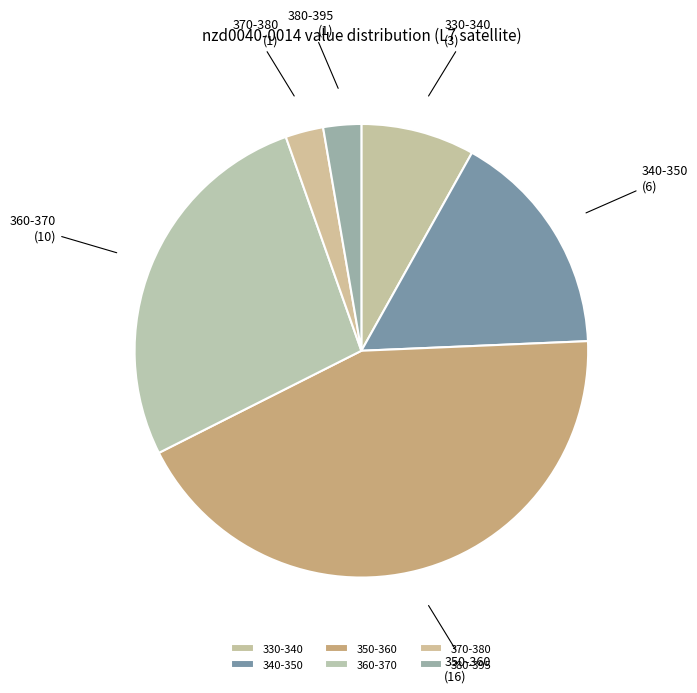

How many slices are in this pie chart?

6